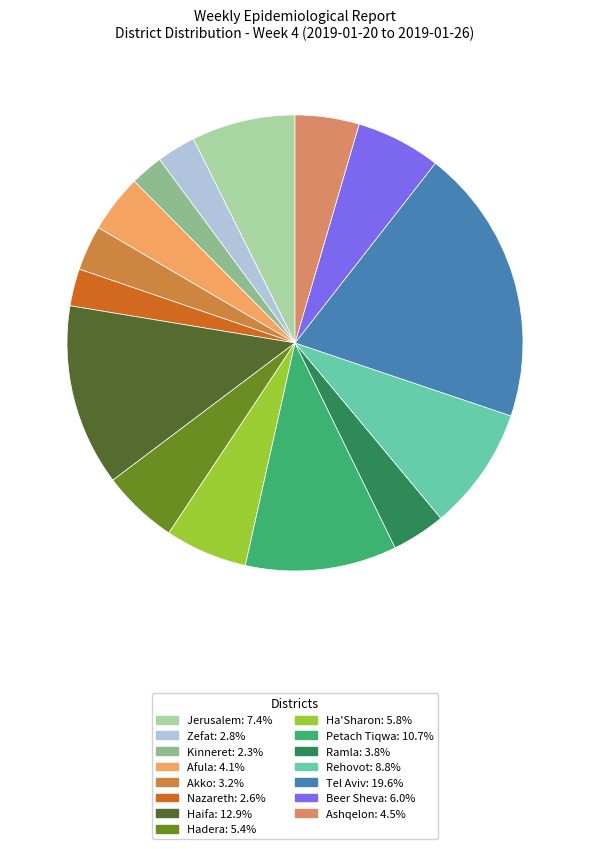

To the nearest percent, what percentage of the pie is Ramla?

4%